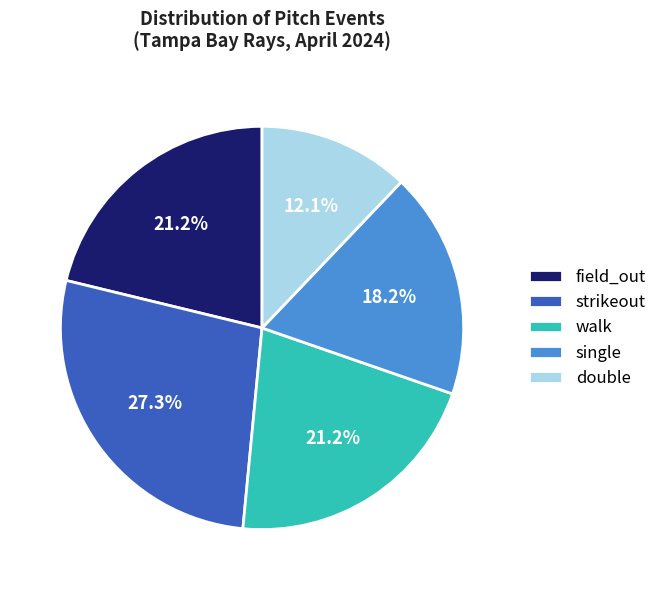

How many slices are in this pie chart?

5